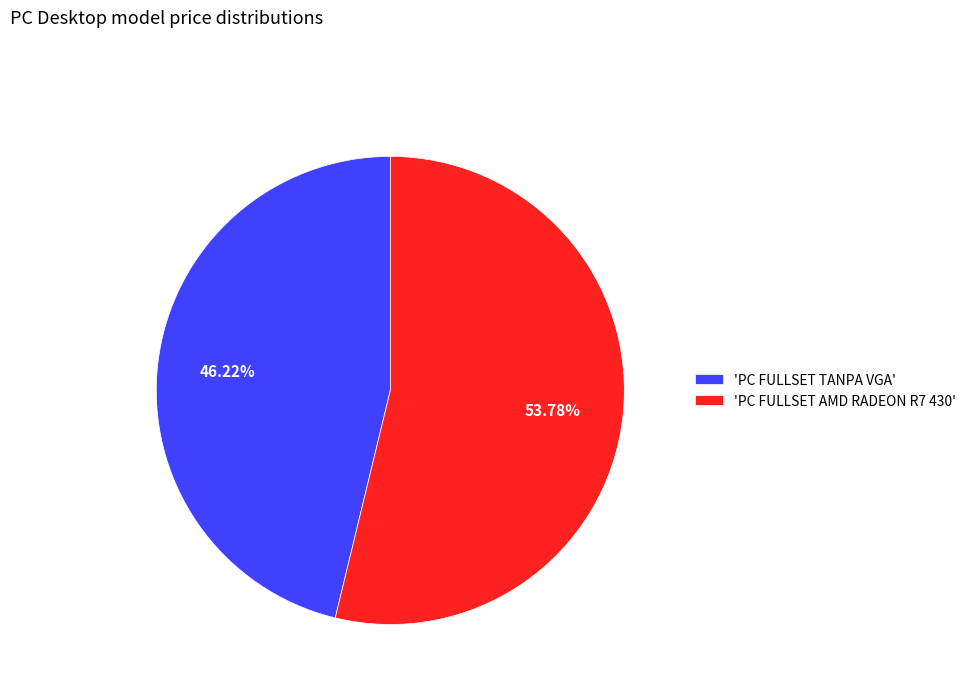

Which slice represents more than half of the pie?

'PC FULLSET AMD RADEON R7 430'